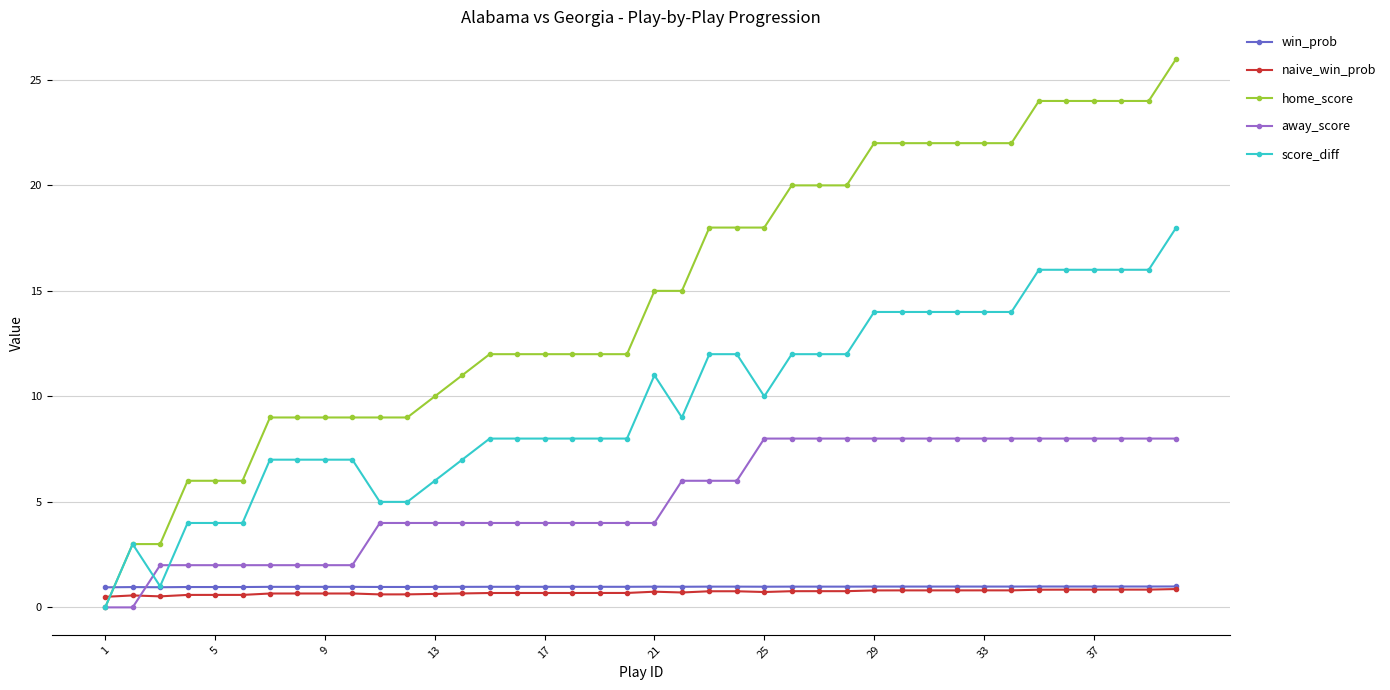

What is the difference between the second highest and second lowest values in the naive_win_prob series?

0.3